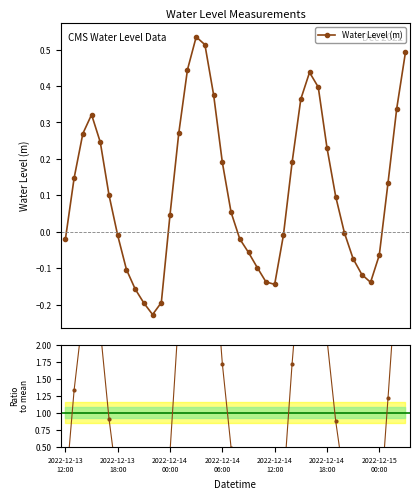

How many data points does each series have?

40